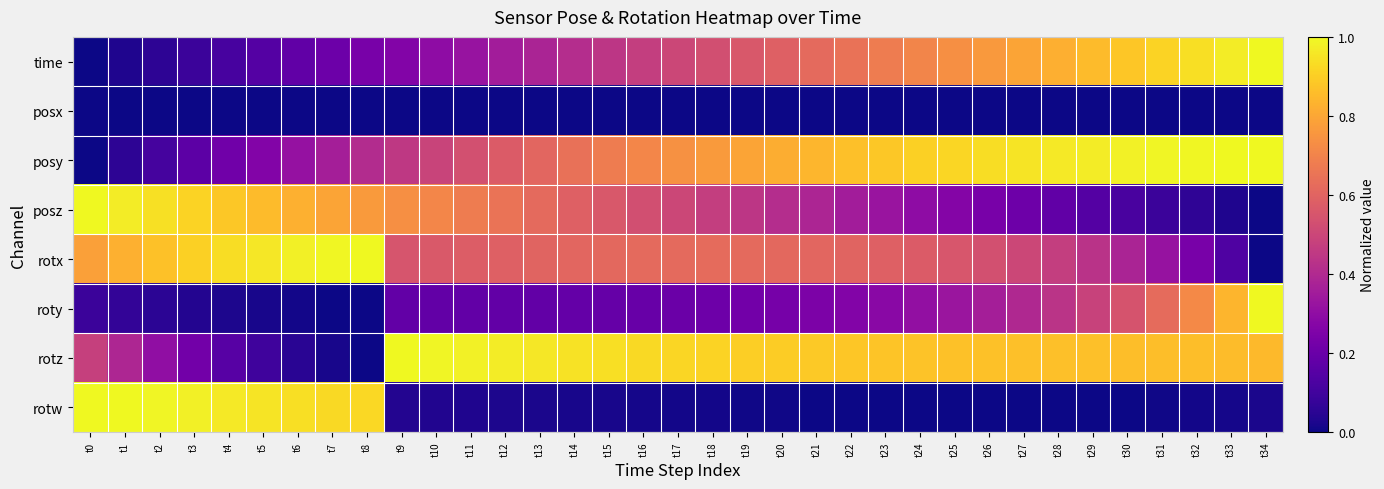

What is the spread (max minus min) of values at t31?

1.0